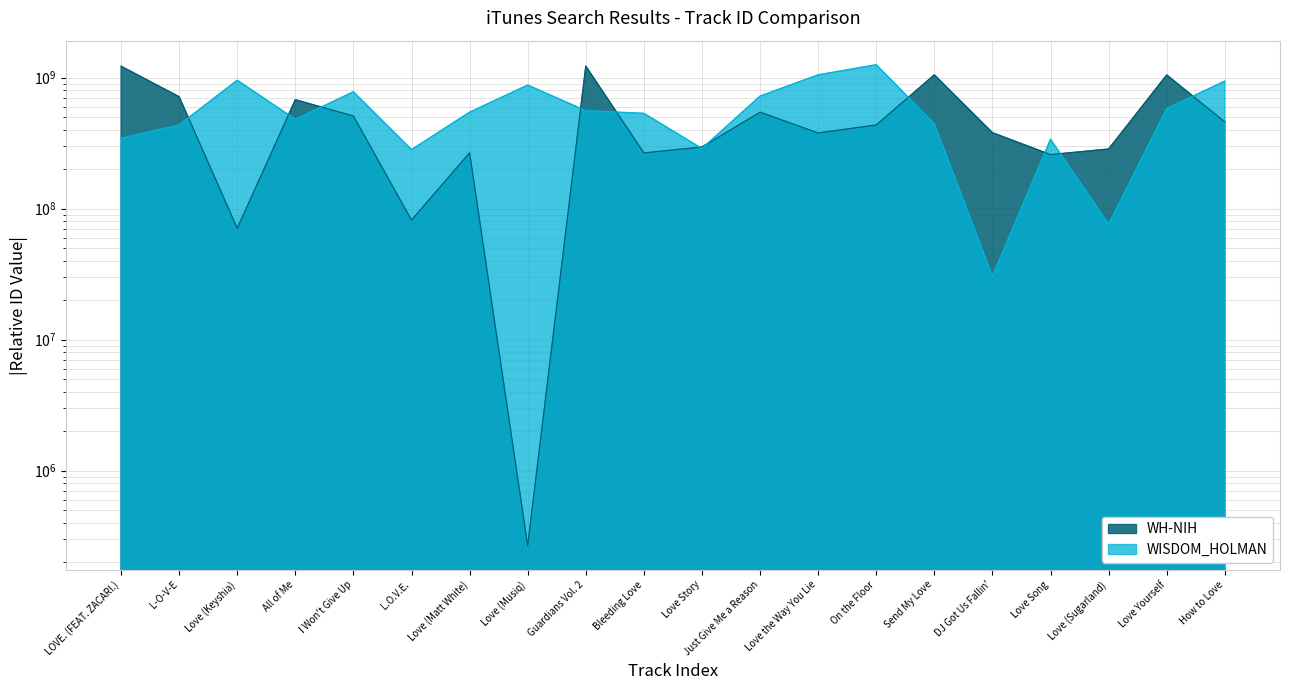

Where does the WISDOM_HOLMAN series first go above 545398138?

Love (Keyshia)